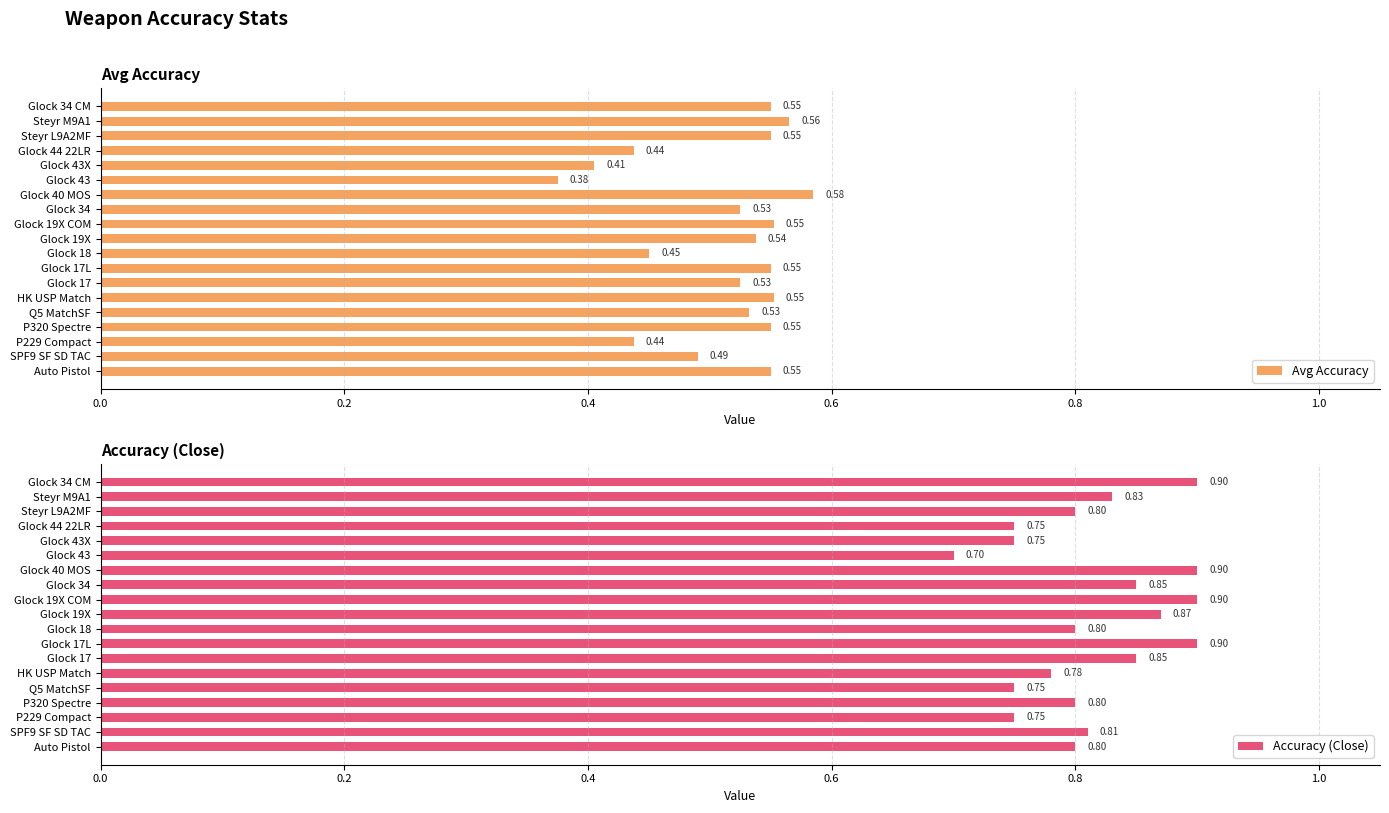

Rank the series by their maximum value, from lowest to highest.

Avg Accuracy, Accuracy (Close)